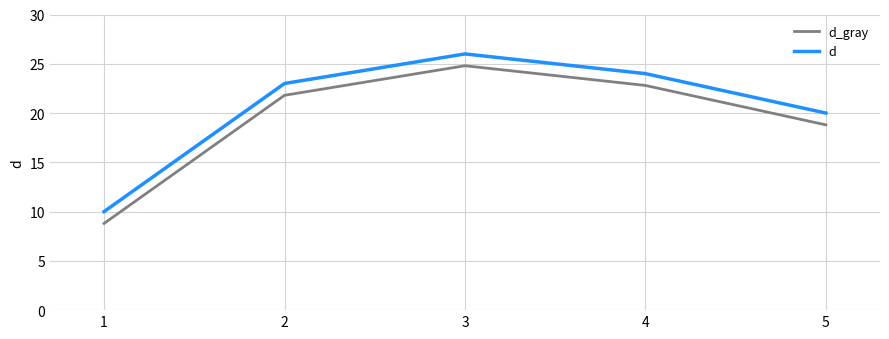

What value does the d series have at 4?

24.0